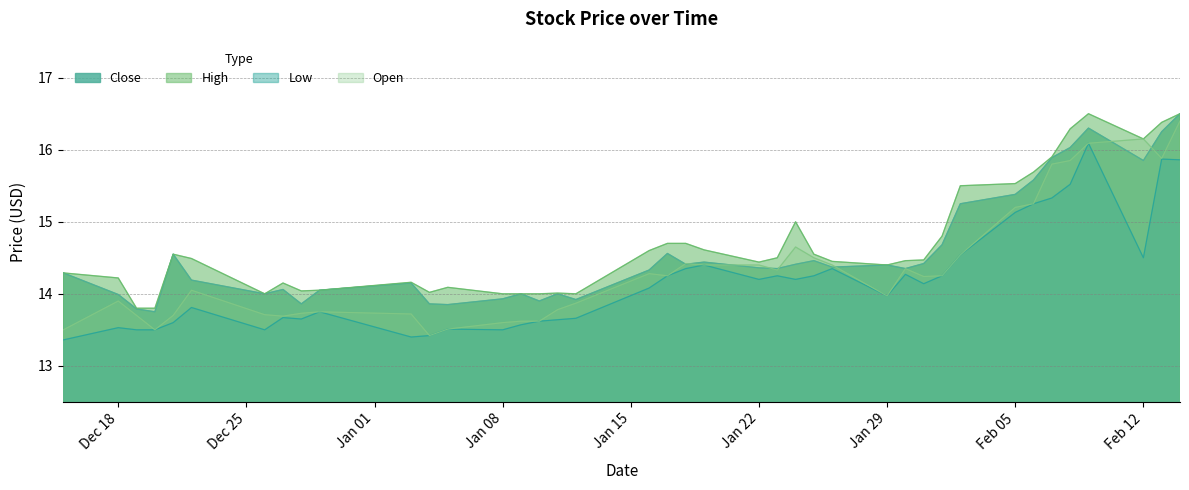

The Low series shows 4.2 at Jan 22. True or false?

False